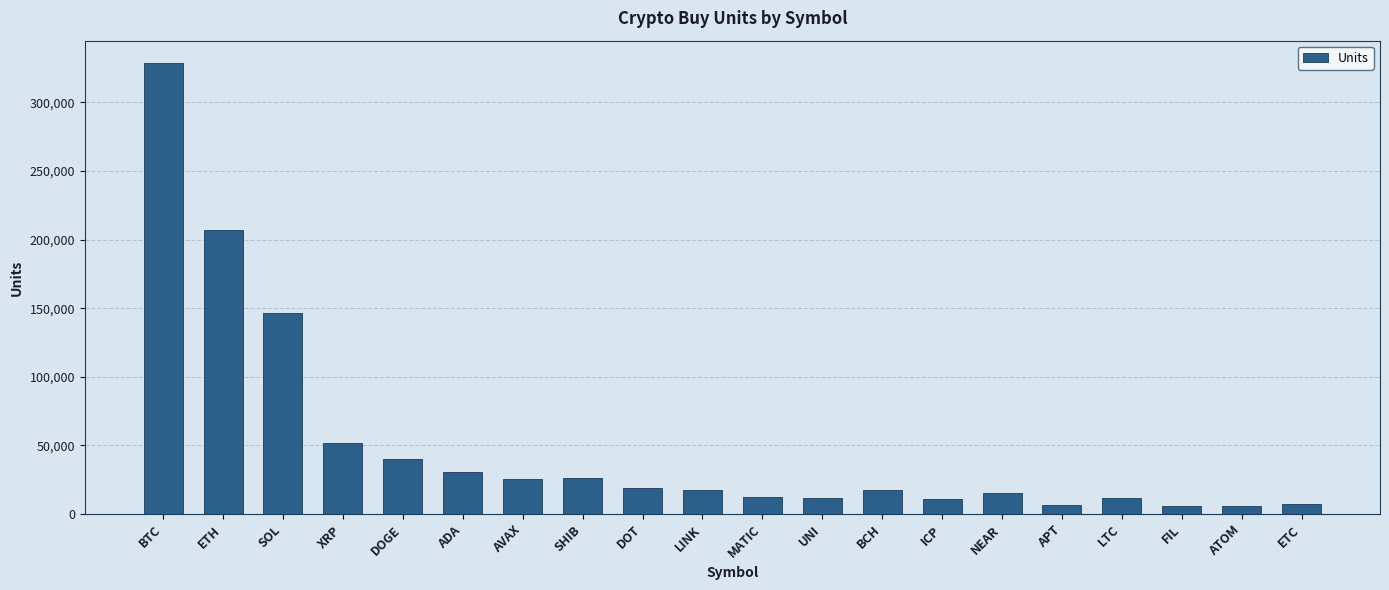

At which category does the chart reach its peak across all series?

BTC